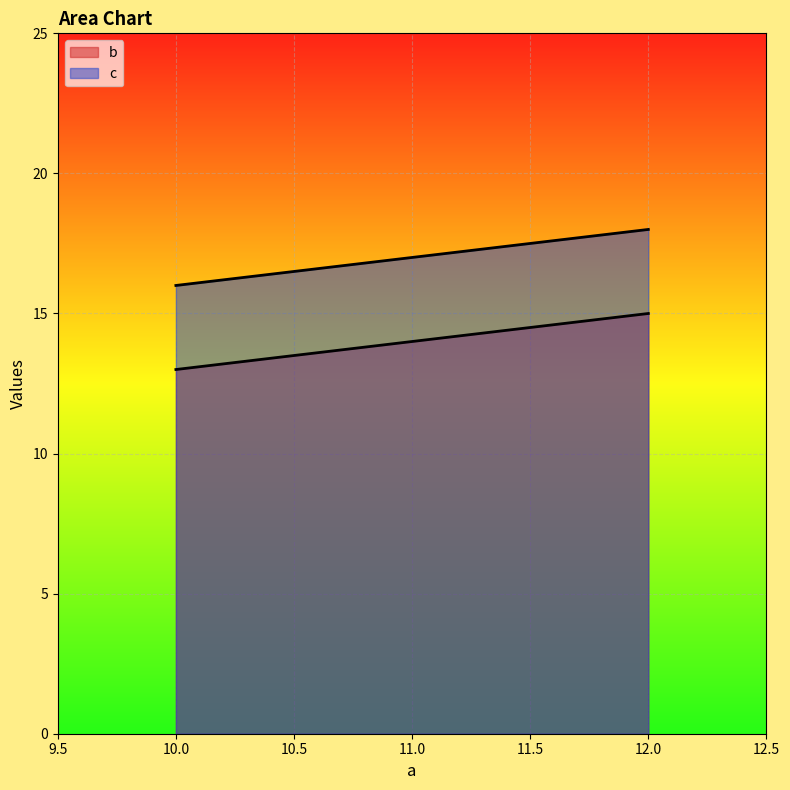

How many distinct data groups are displayed?

2